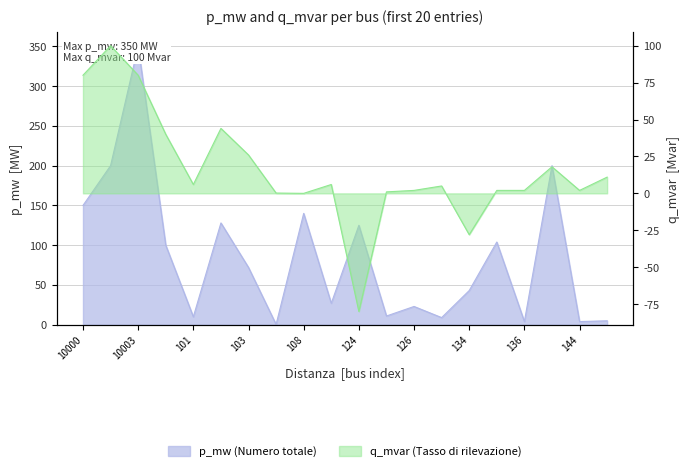

Between 10003 and 123, which is larger?

10003